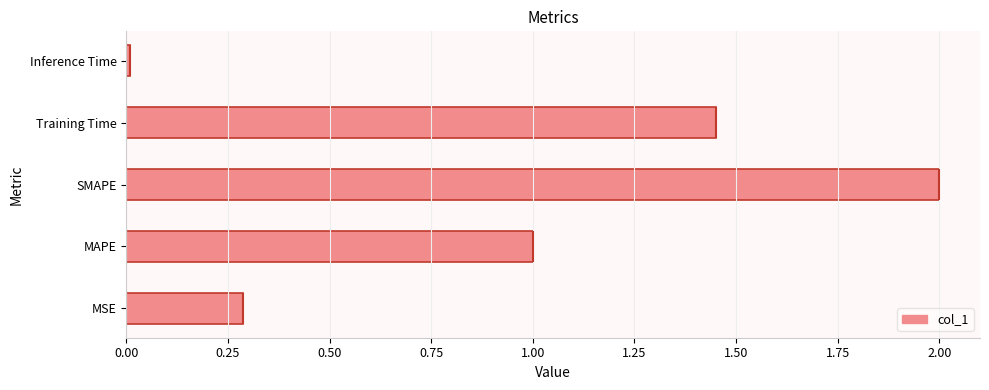

Are the bars horizontal?

Yes